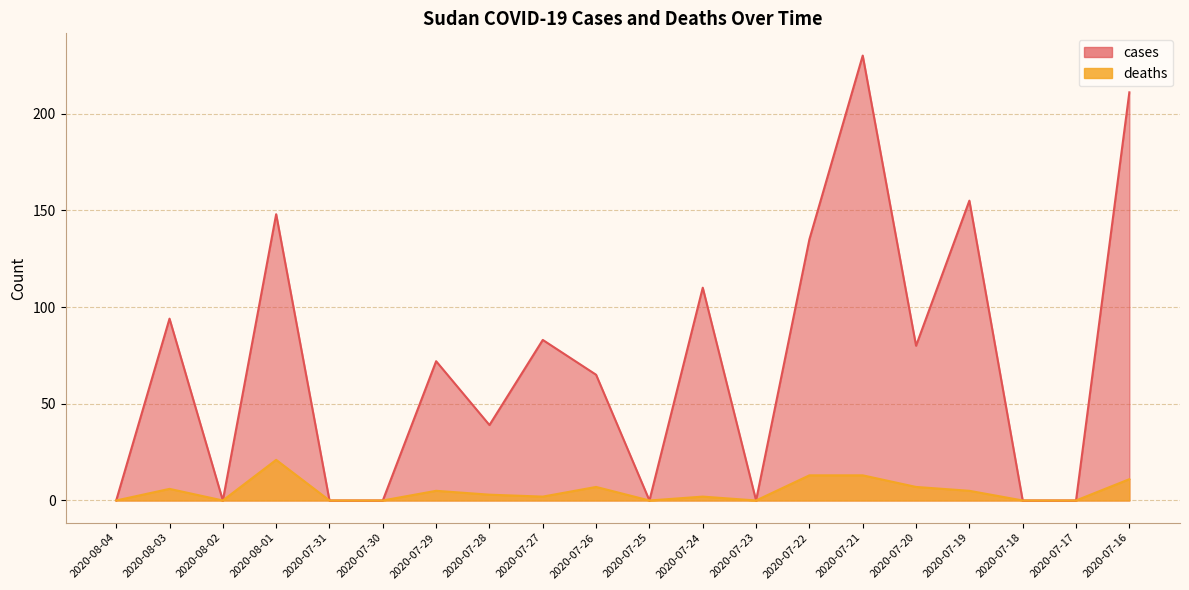

True or false: cases has a value of 87 at 2020-07-17.

False